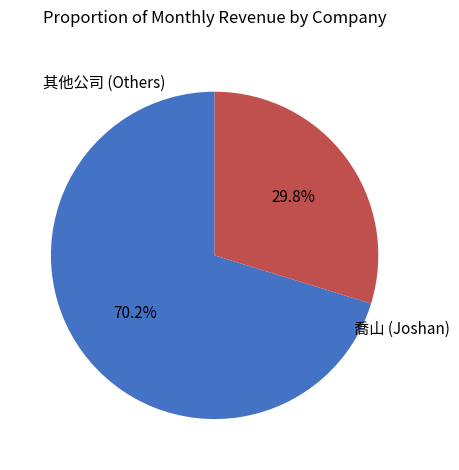

How many segments does this pie chart have?

2